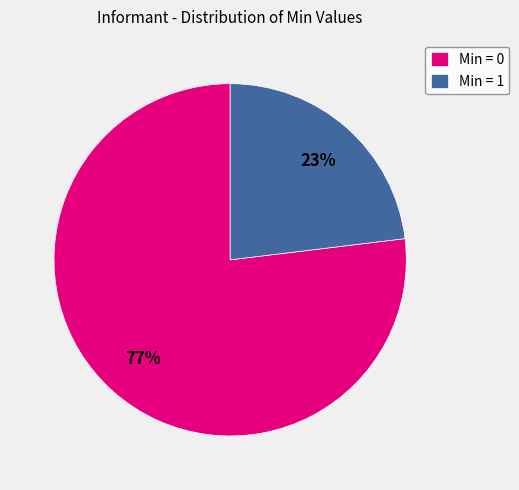

True or false: Min = 0 accounts for 89% of the total.

False